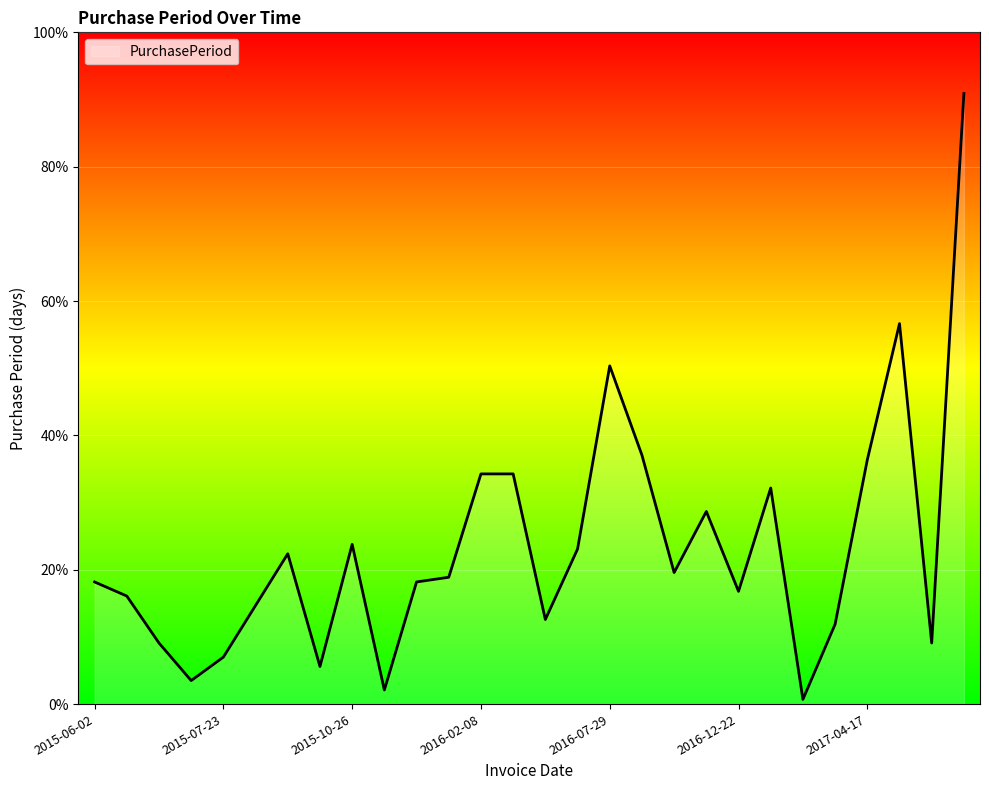

Reading right to left, extract all data points from this chart.

2017-11-27=130	2017-07-20=13	2017-07-07=81	2017-04-17=52	2017-02-24=17	2017-02-07=1	2017-02-06=46	2016-12-22=24	2016-11-28=41	2016-10-18=28	2016-09-20=53	2016-07-29=72	2016-05-18=33	2016-04-15=18	2016-03-28=49	2016-02-08=49	2015-12-21=27	2015-11-24=26	2015-10-29=3	2015-10-26=34	2015-09-22=8	2015-09-14=32	2015-08-13=21	2015-07-23=10	2015-07-13=5	2015-07-08=13	2015-06-25=23	2015-06-02=26